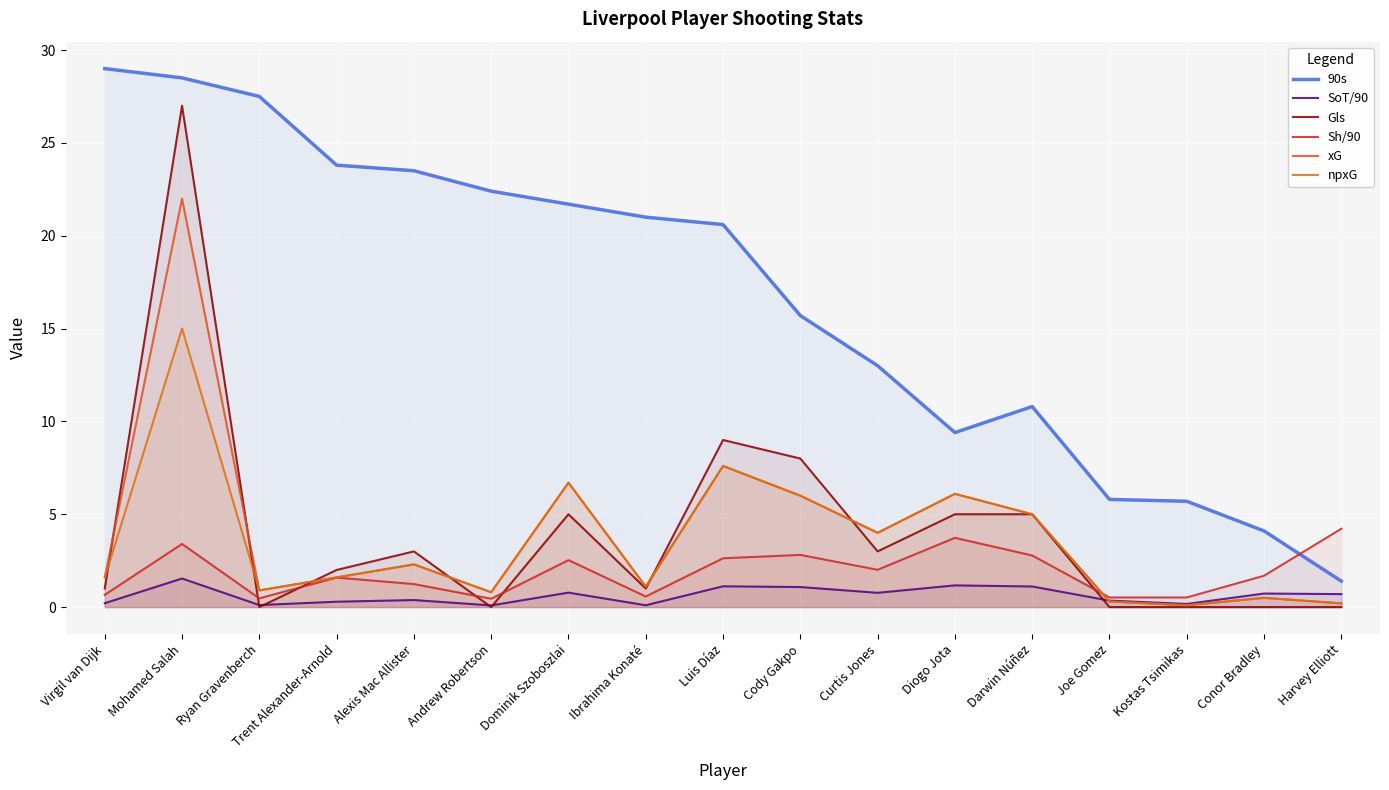

At which label is Gls closest to 13?

Luis Díaz